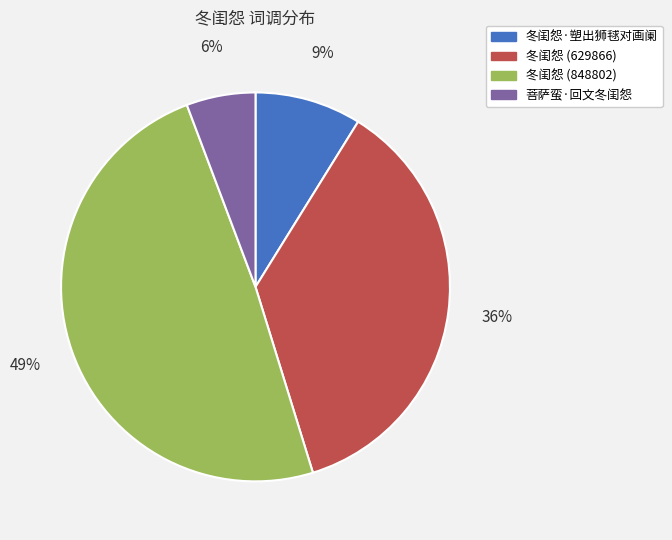

The 冬闺怨 (848802) slice represents 49% of the pie. True or false?

True